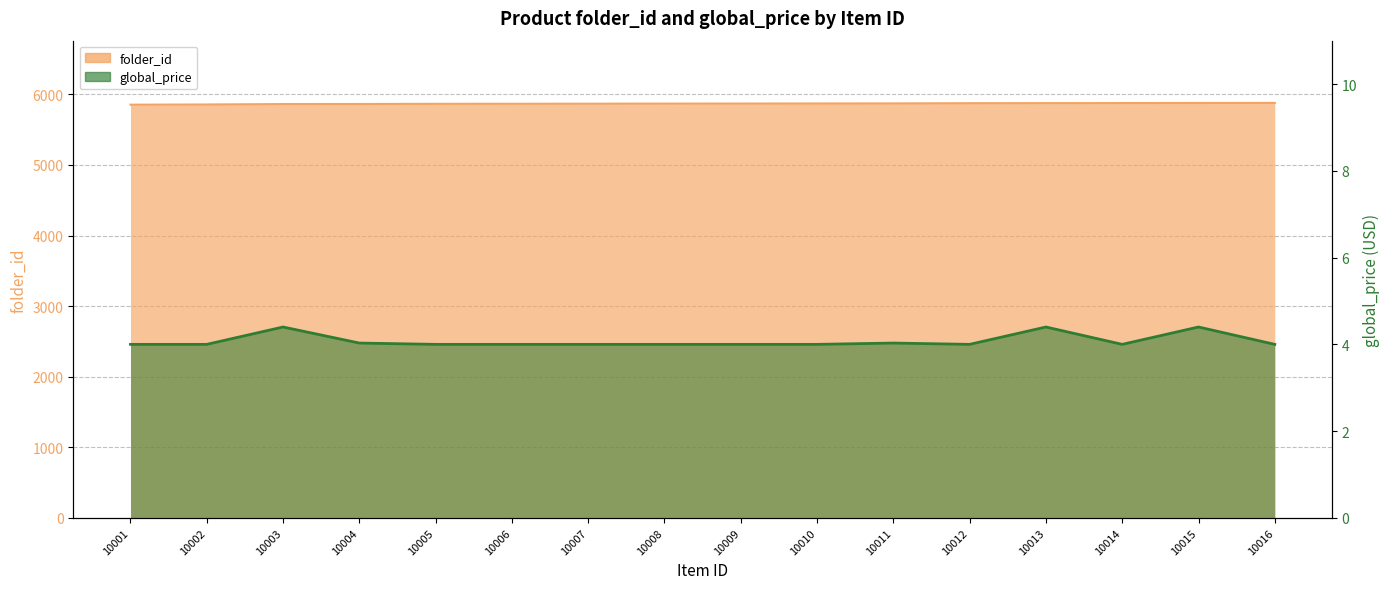

Rank the series by their average value, from highest to lowest.

folder_id, global_price